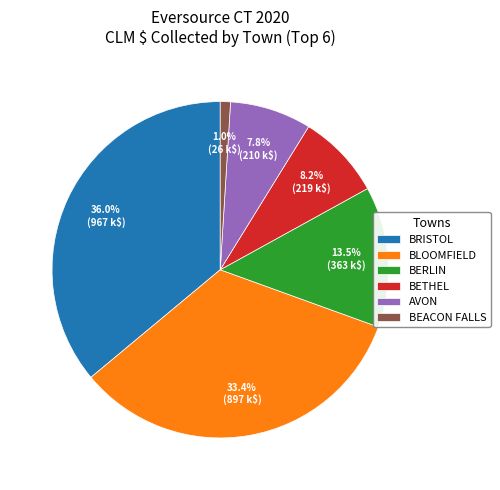

How many segments does this pie chart have?

6